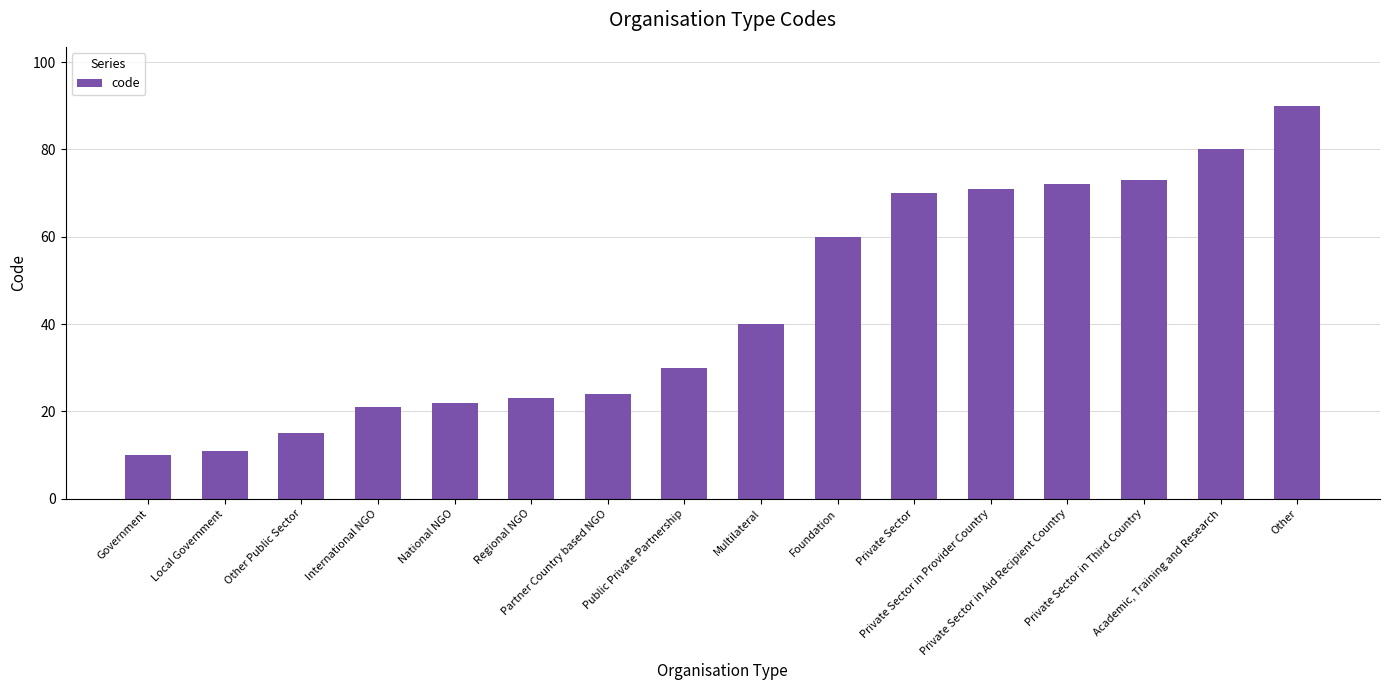

What is the maximum value shown in the chart?

90